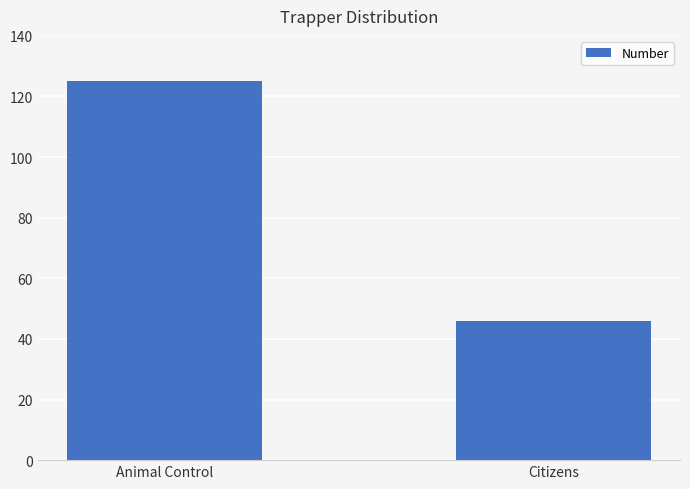

How many distinct data groups are displayed?

1